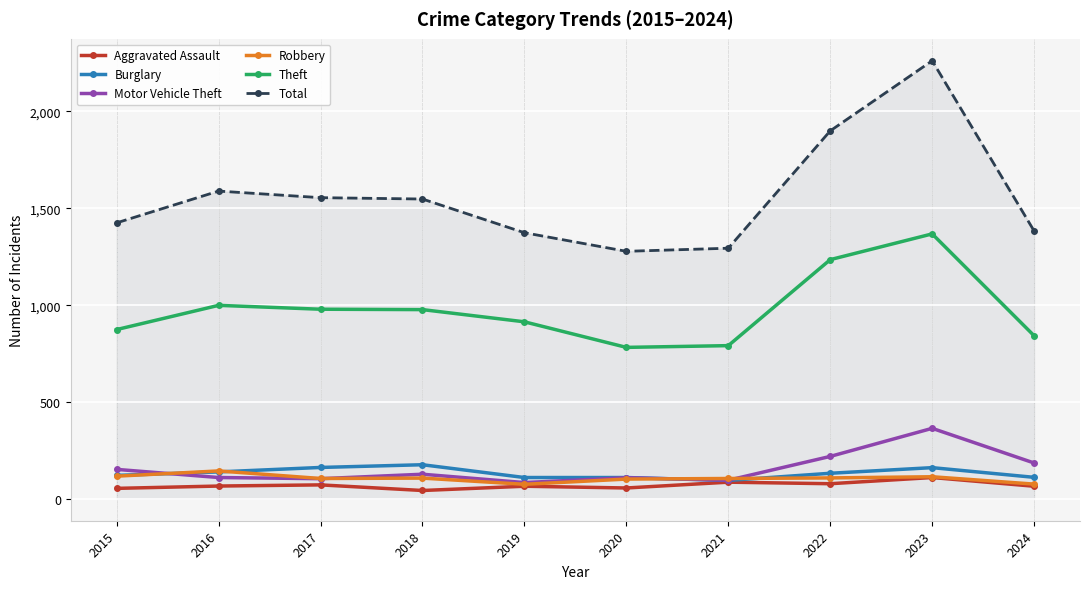

Count the number of data series in this chart.

6